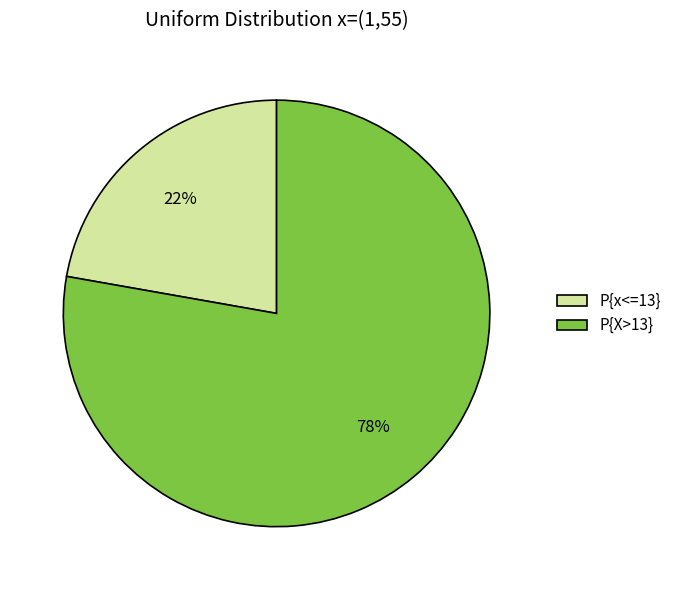

To the nearest percent, what percentage of the pie is P{x<=13}?

22%